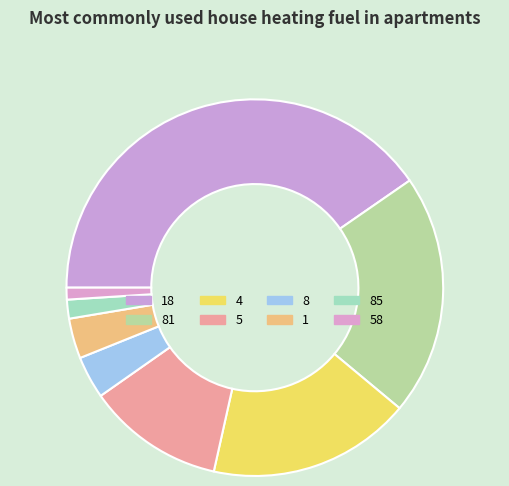

Is 4 the majority of the pie?

No